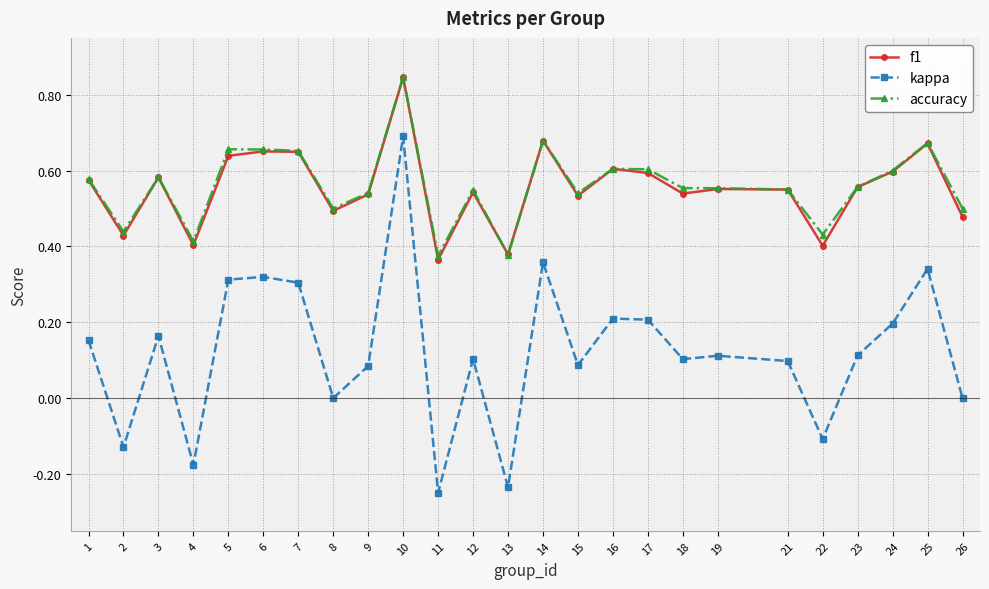

Between 10 and 15, which series saw the biggest shift?

kappa